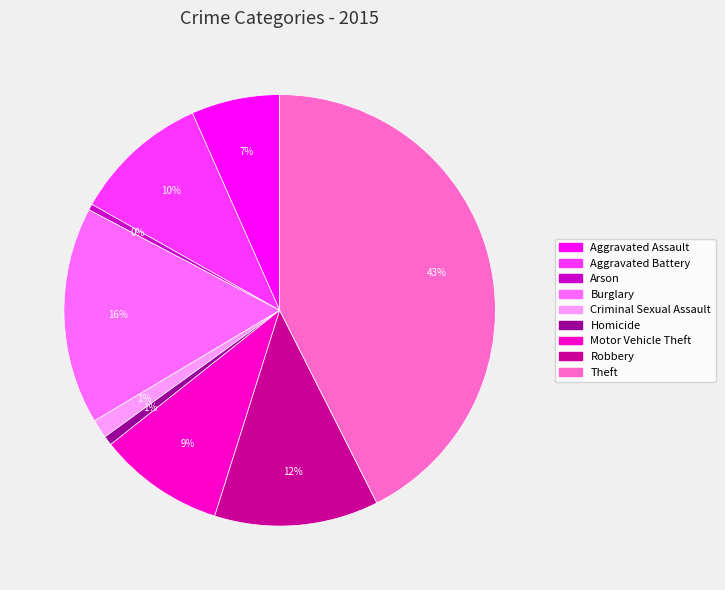

What is the largest slice in the pie chart?

Theft